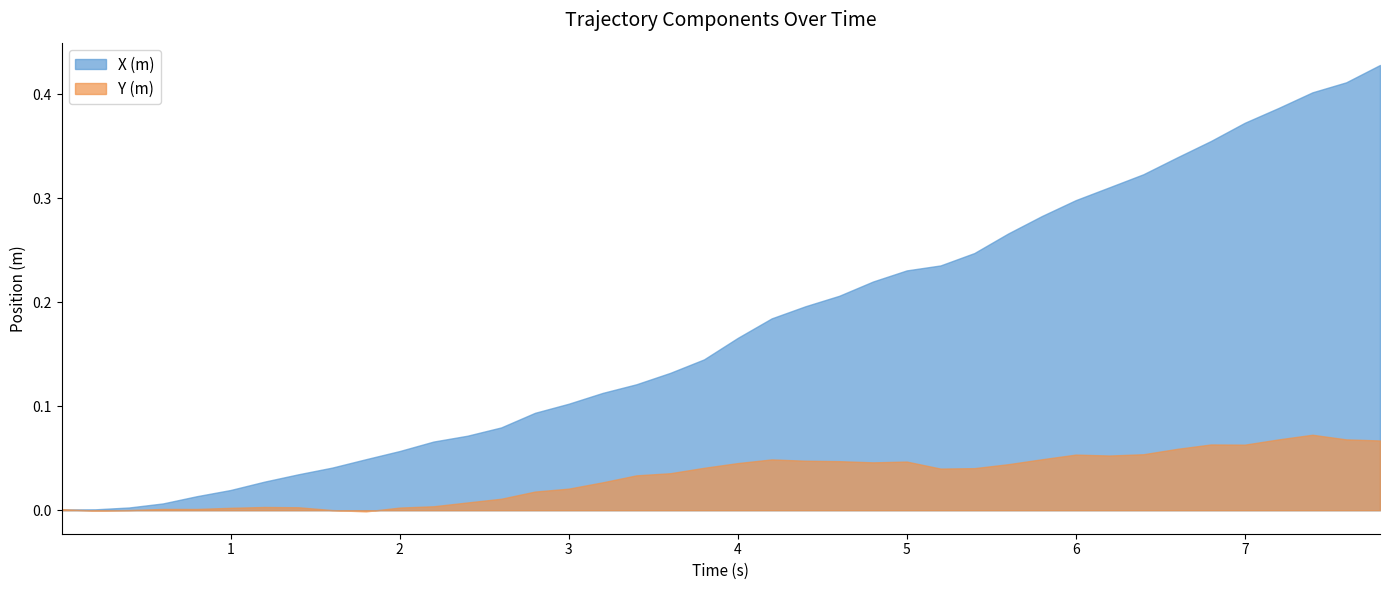

Which series has the largest total across all categories?

X (m)